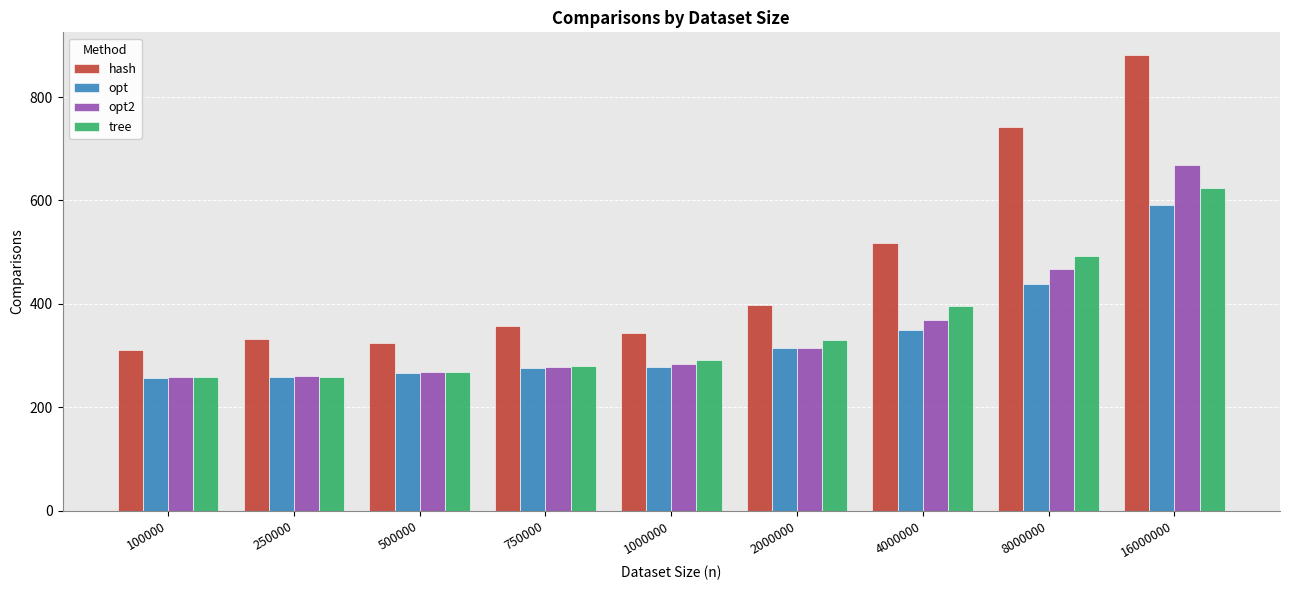

How many data points in tree are less than 292?

4